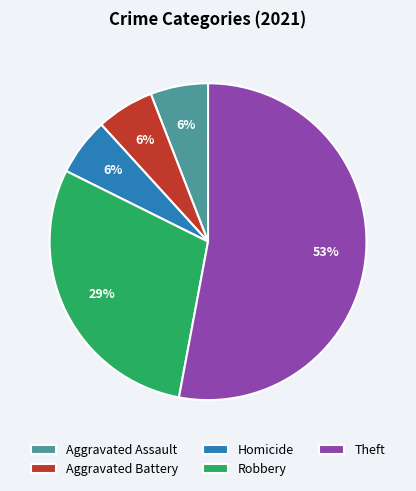

What is the largest slice in the pie chart?

Theft